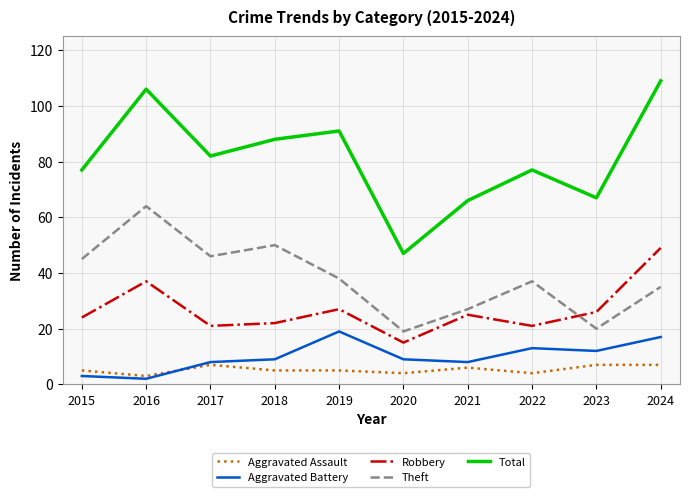

Does the chart have visible grid lines?

Yes